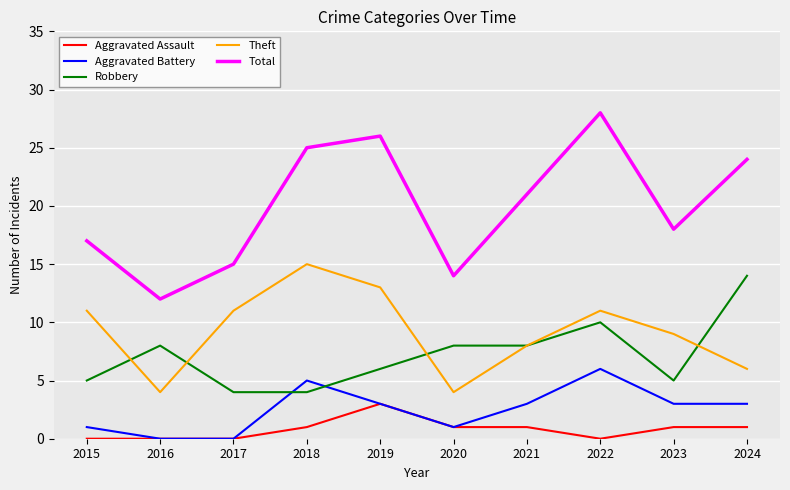

What is the total value across all series at 2022?

55